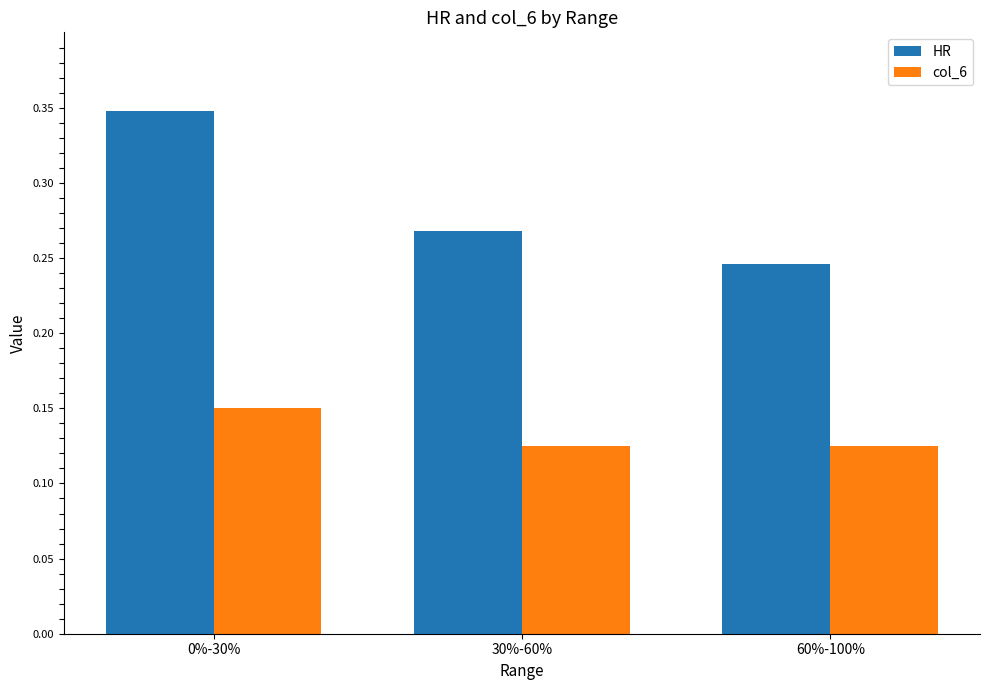

Rank the series by their average value, from lowest to highest.

col_6, HR